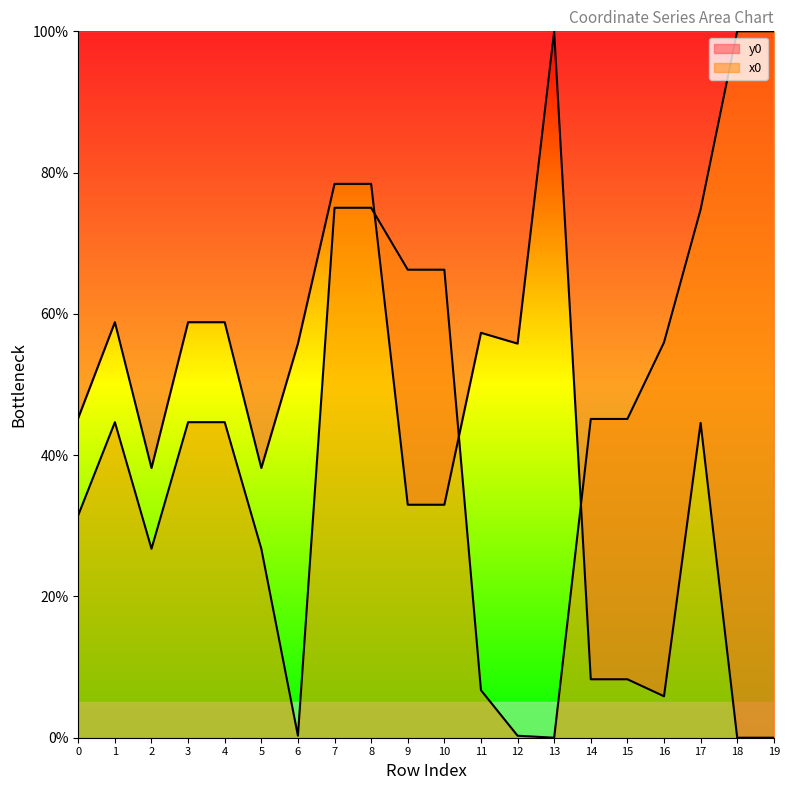

Reading left to right, extract all data points from this chart.

y0: 0=45.3	1=58.8	2=38.2	3=58.8	4=58.8	5=38.2	6=55.8	7=78.4	8=78.4	9=33.0	10=33.0	11=57.3	12=55.8	13=100.0	14=8.3	15=8.3	16=5.9	17=44.6	18=0.0	19=0.0
x0: 0=31.5	1=44.7	2=26.7	3=44.7	4=44.7	5=26.7	6=0.3	7=75.0	8=75.0	9=66.3	10=66.3	11=6.7	12=0.3	13=0.0	14=45.1	15=45.1	16=56.0	17=74.8	18=100.0	19=100.0